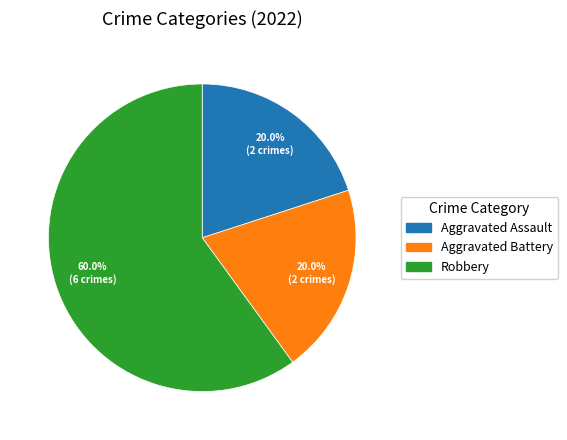

Which slice represents more than half of the pie?

Robbery